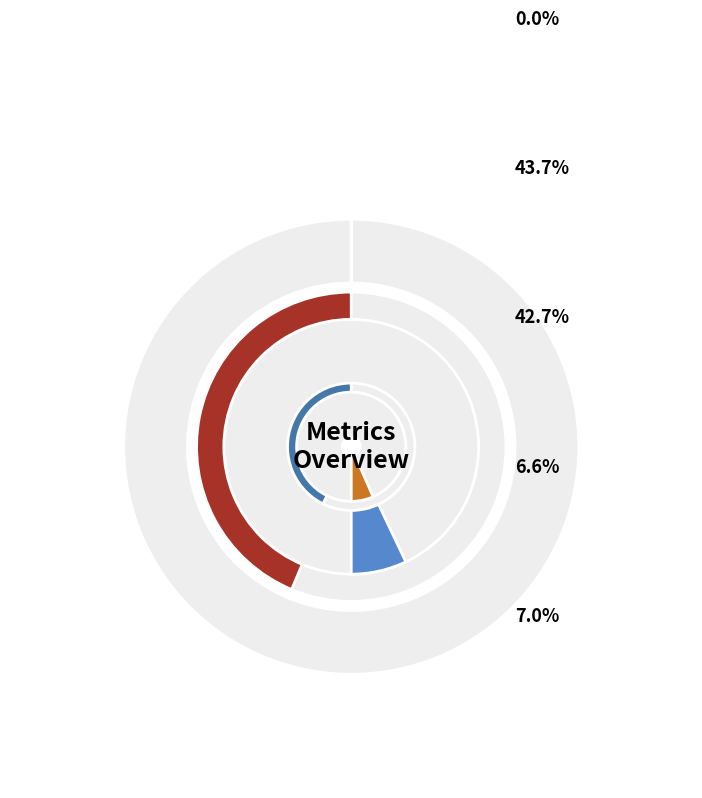

Count the number of slices in the pie.

5